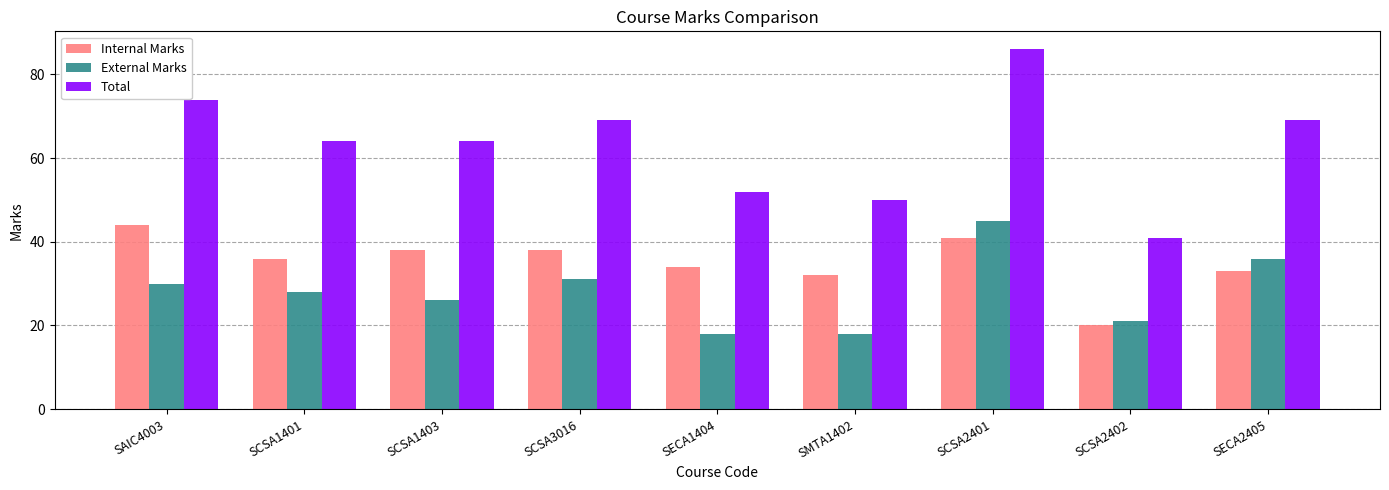

Reading right to left, list all the values displayed in this chart.

Internal Marks: SECA2405=33	SCSA2402=20	SCSA2401=41	SMTA1402=32	SECA1404=34	SCSA3016=38	SCSA1403=38	SCSA1401=36	SAIC4003=44
External Marks: SECA2405=36	SCSA2402=21	SCSA2401=45	SMTA1402=18	SECA1404=18	SCSA3016=31	SCSA1403=26	SCSA1401=28	SAIC4003=30
Total: SECA2405=69	SCSA2402=41	SCSA2401=86	SMTA1402=50	SECA1404=52	SCSA3016=69	SCSA1403=64	SCSA1401=64	SAIC4003=74